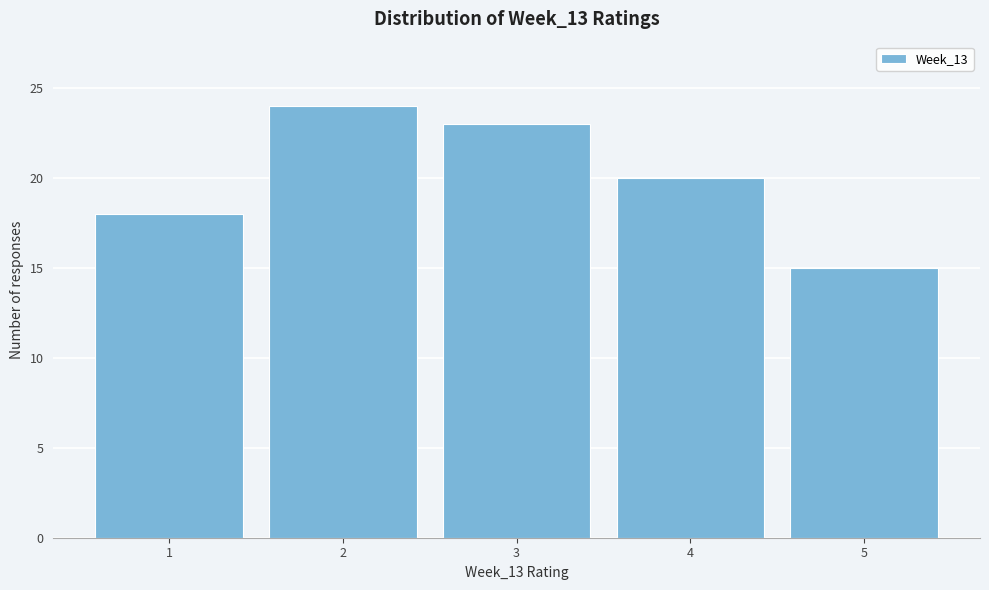

Reading left to right, transcribe all the data shown in this chart.

1=18	2=24	3=23	4=20	5=15